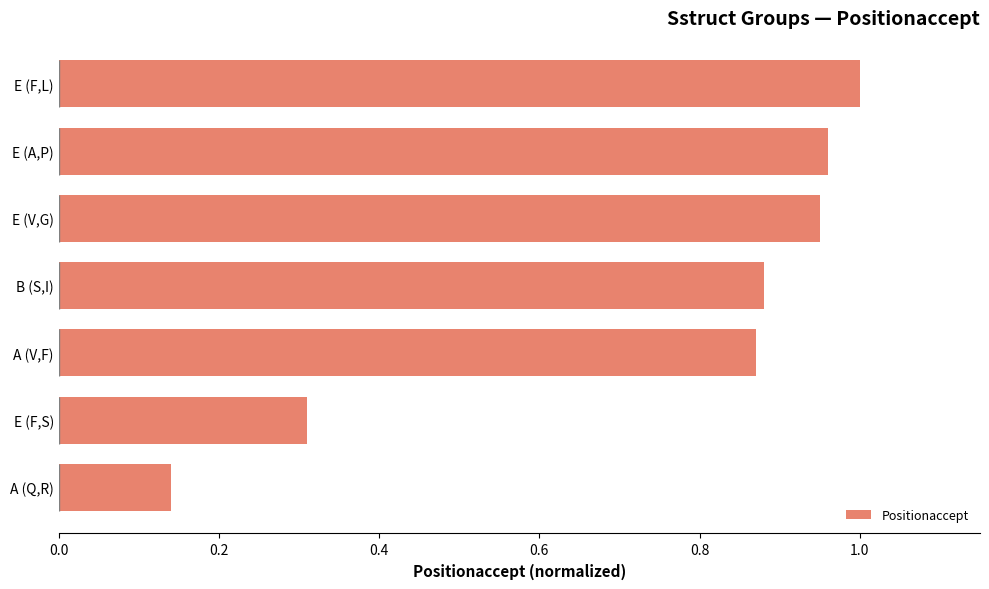

List the labels in order of value, smallest first.

A (Q,R), E (F,S), A (V,F), B (S,I), E (V,G), E (A,P), E (F,L)